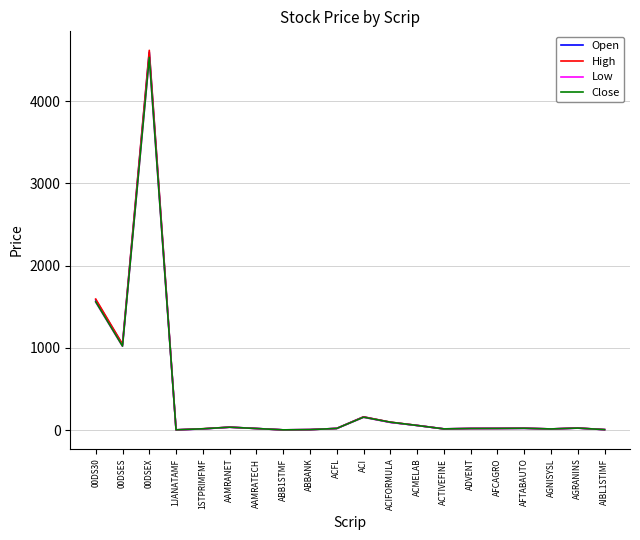

What are all the series names shown in the legend?

Open, High, Low, Close